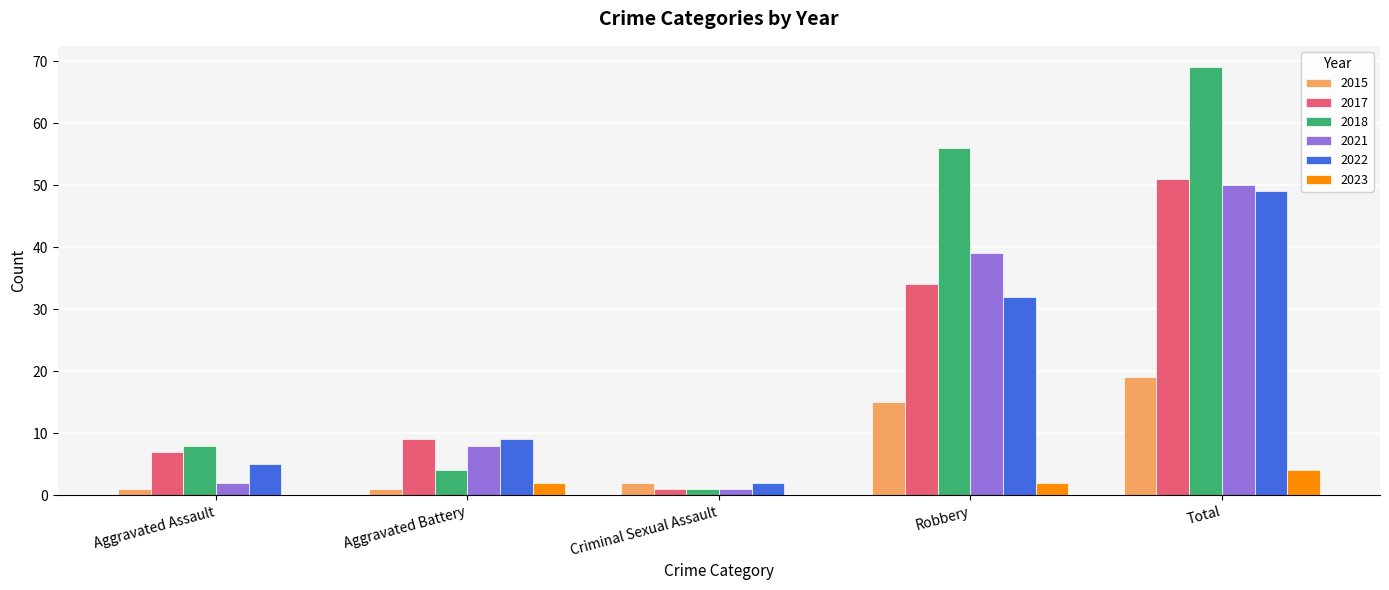

How many groups of bars are there?

5